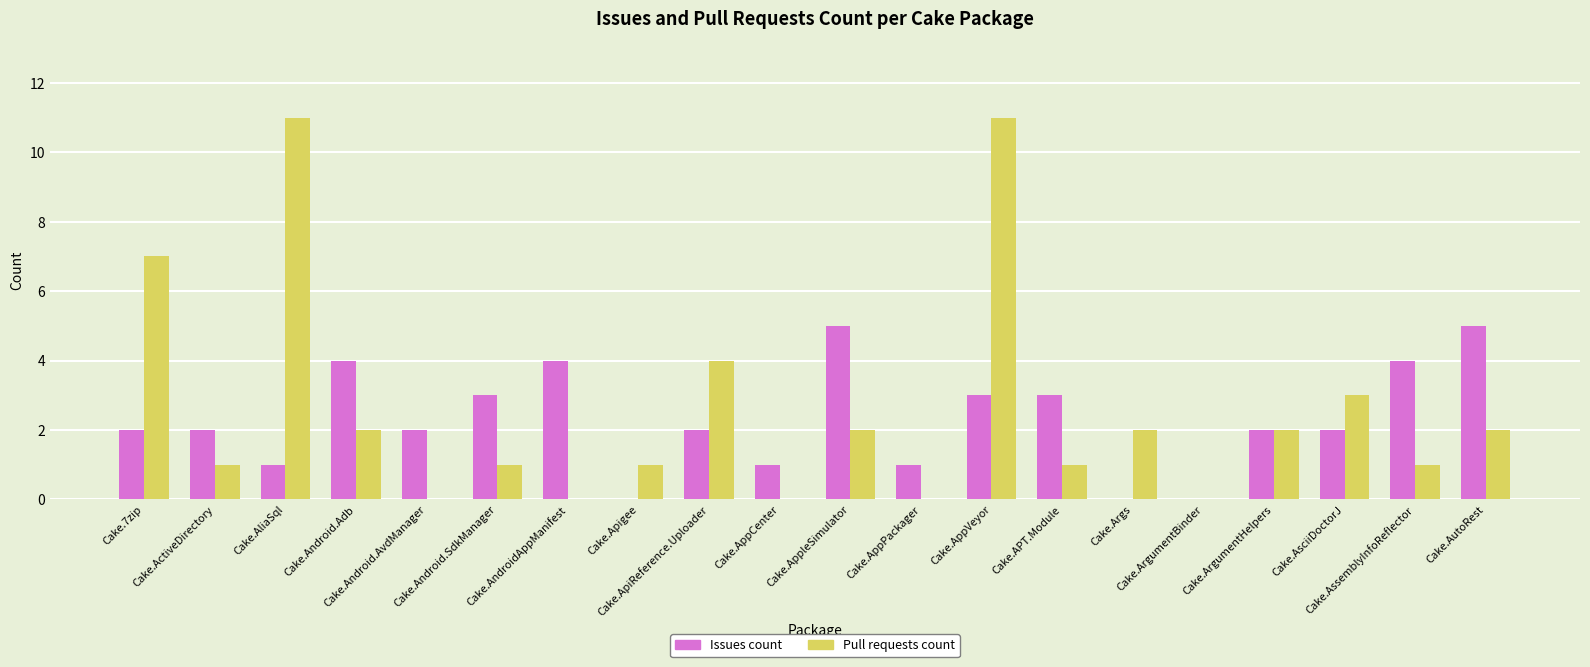

What is the maximum value for Issues count?

5